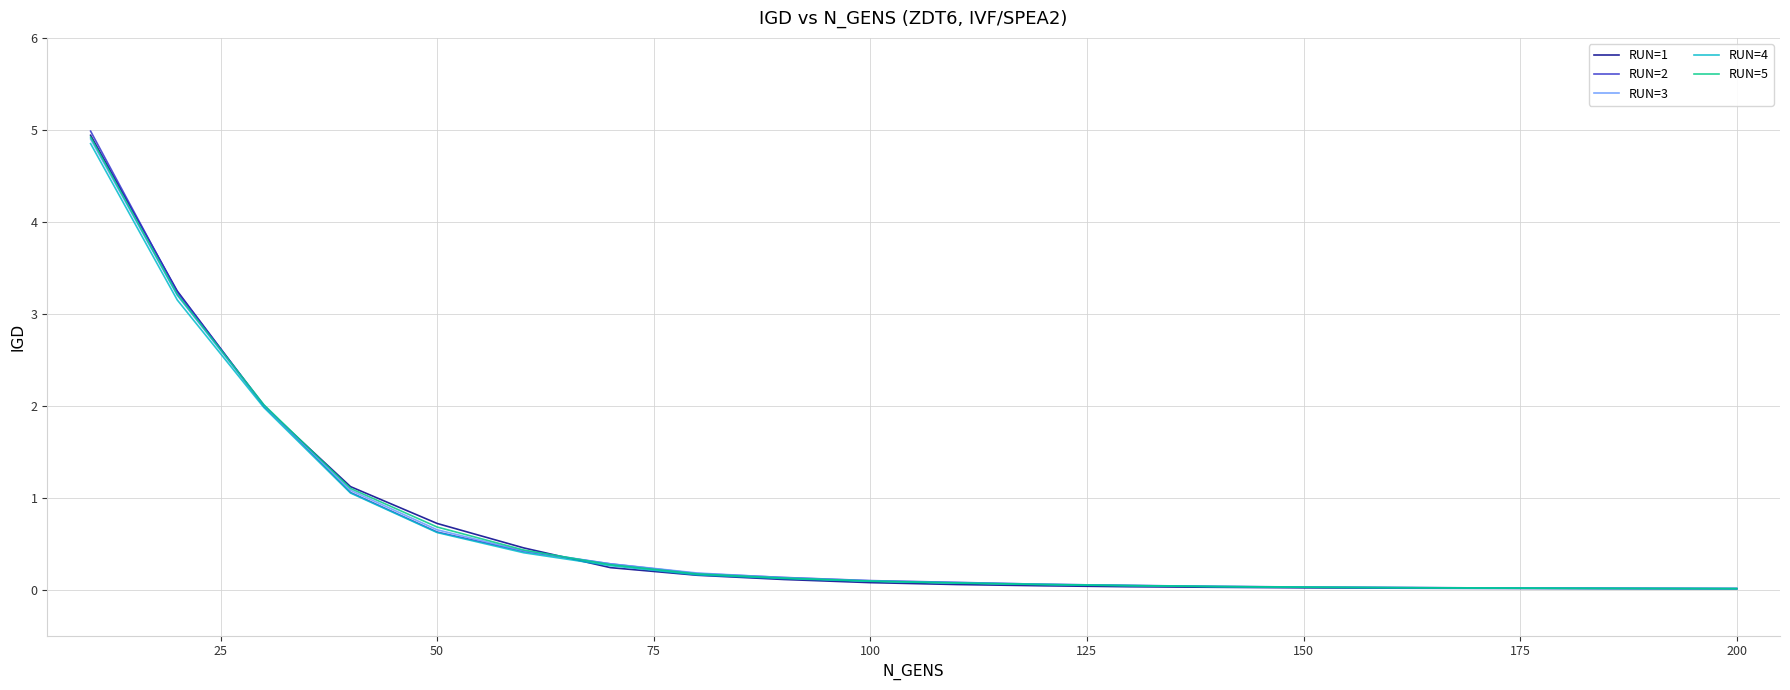

What is the maximum value for RUN=5?

4.9